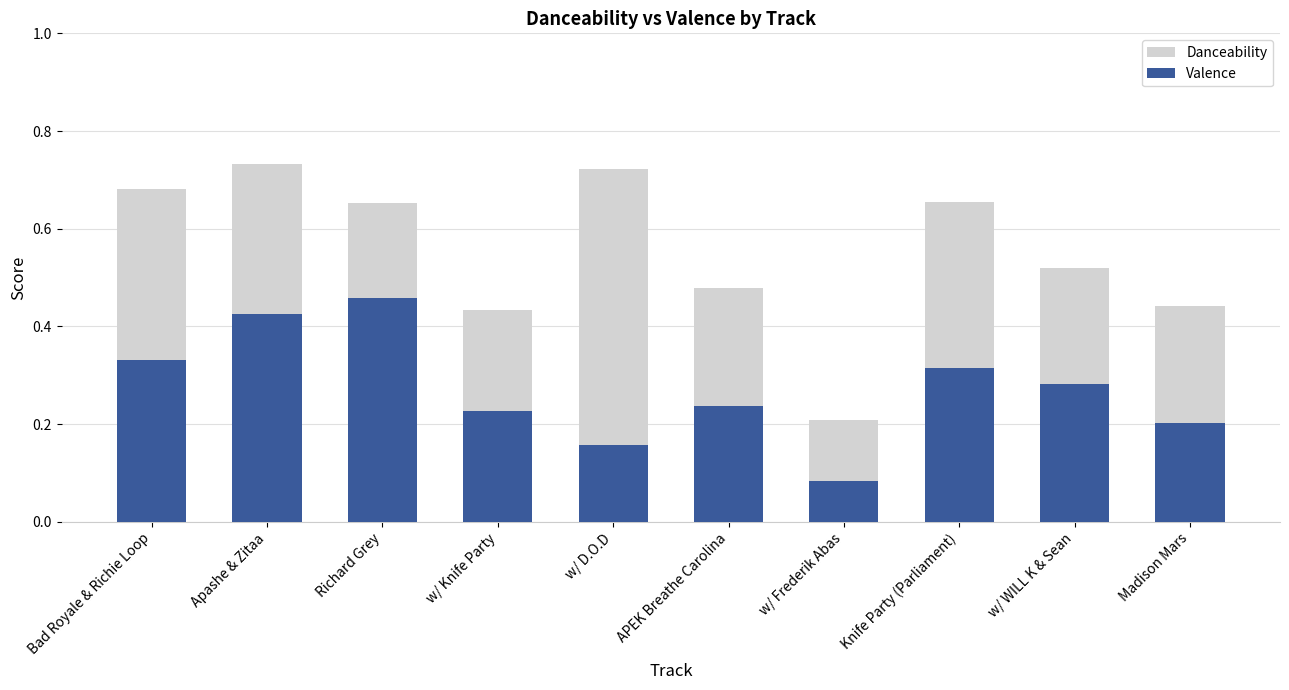

Is it true that Valence equals 0.2 at APEK Breathe Carolina?

True